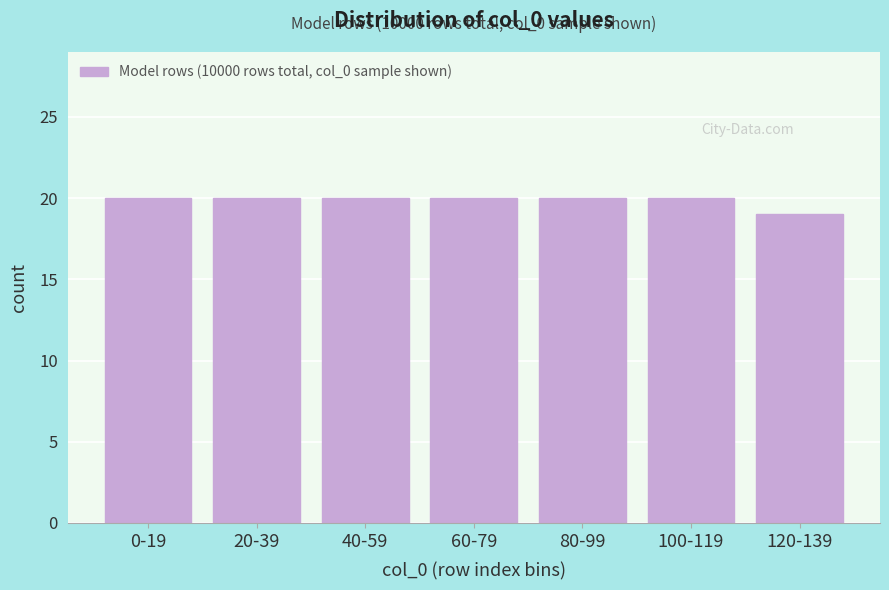

Reading left to right, transcribe all the data shown in this chart.

20	20	20	20	20	20	19